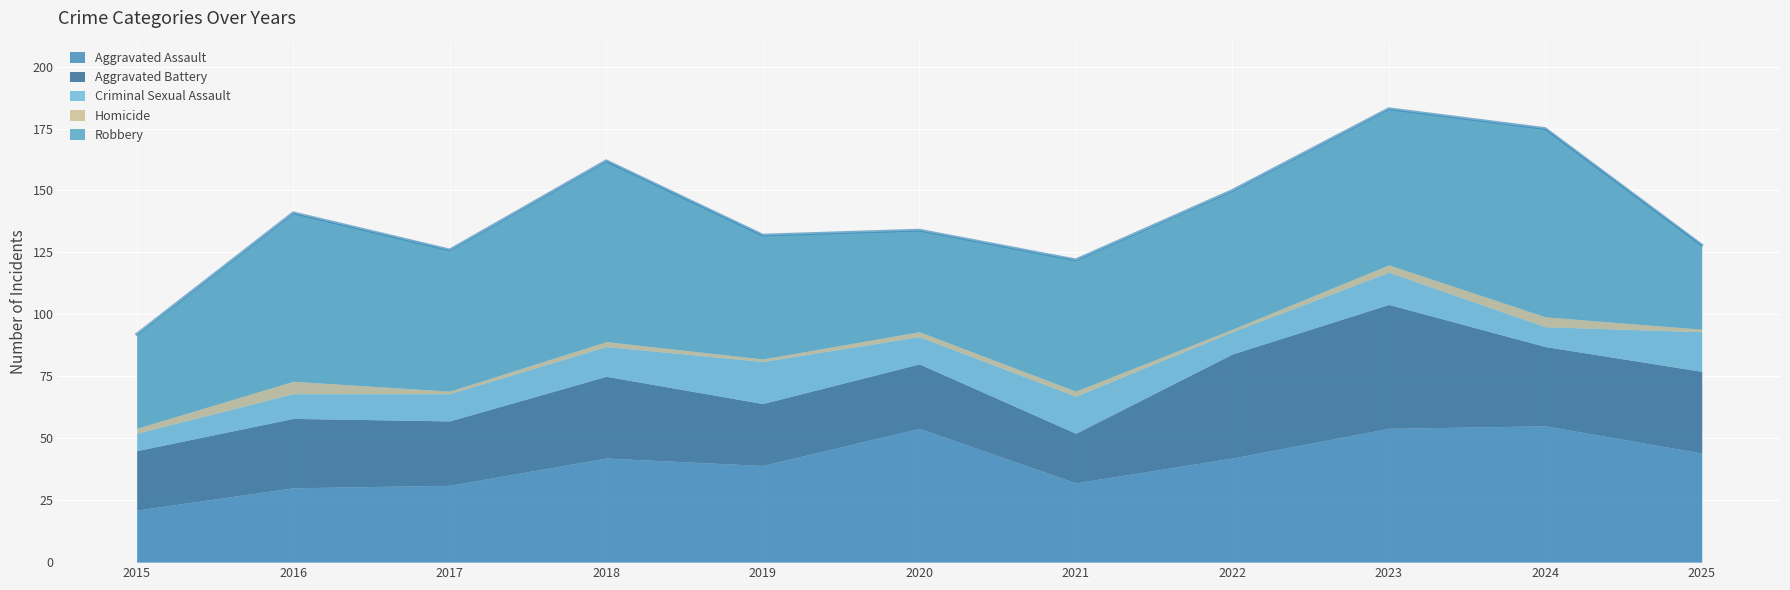

What are all the series names shown in the legend?

Aggravated Assault, Aggravated Battery, Criminal Sexual Assault, Homicide, Robbery